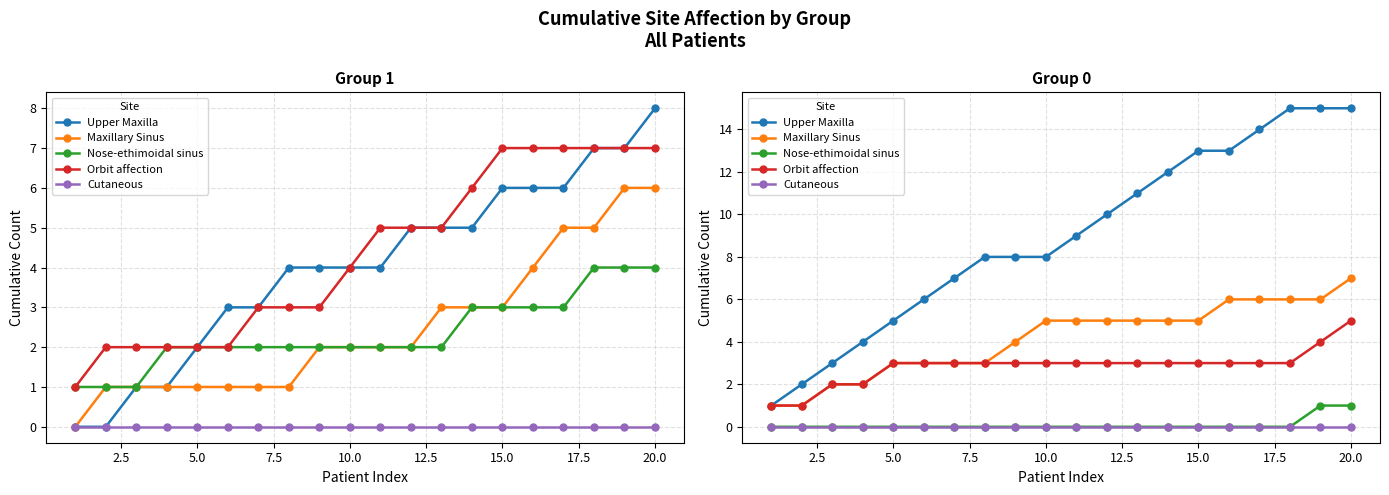

What is the value of the Upper Maxilla point at the 12th from the left?

10